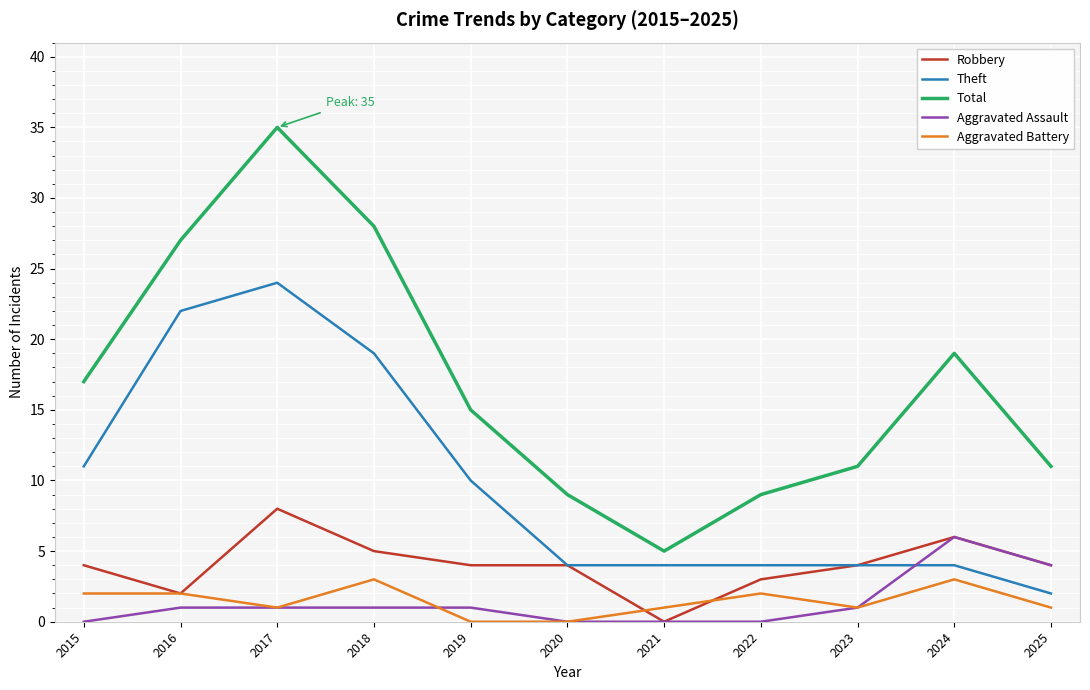

The value of Aggravated Assault at 2022 is 4. True or false?

False